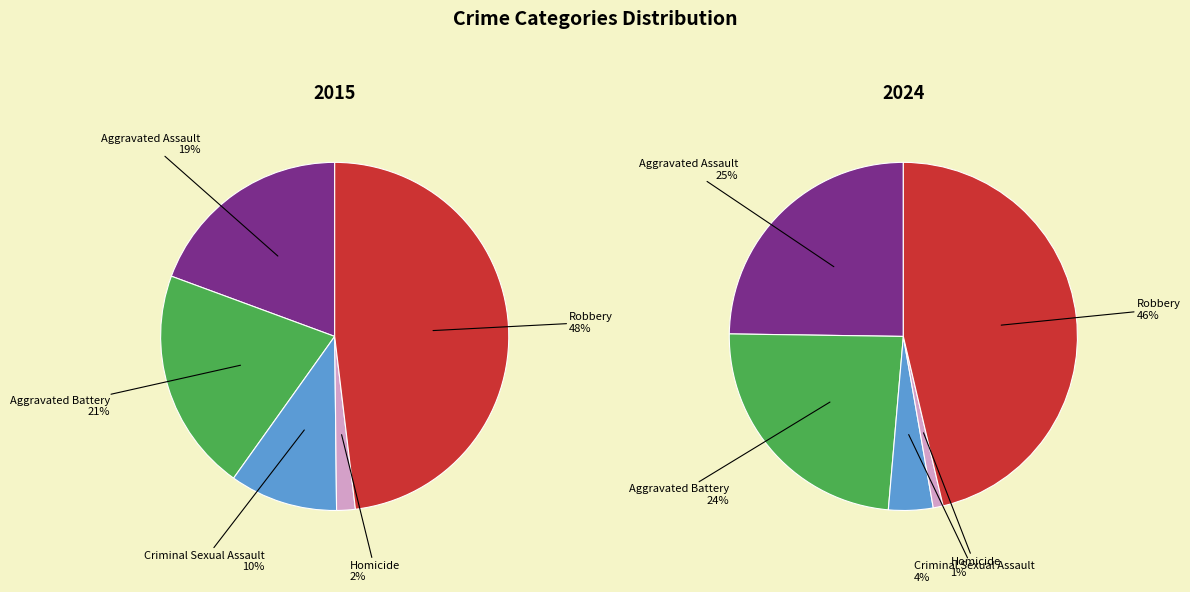

Which slice is the smallest?

Homicide